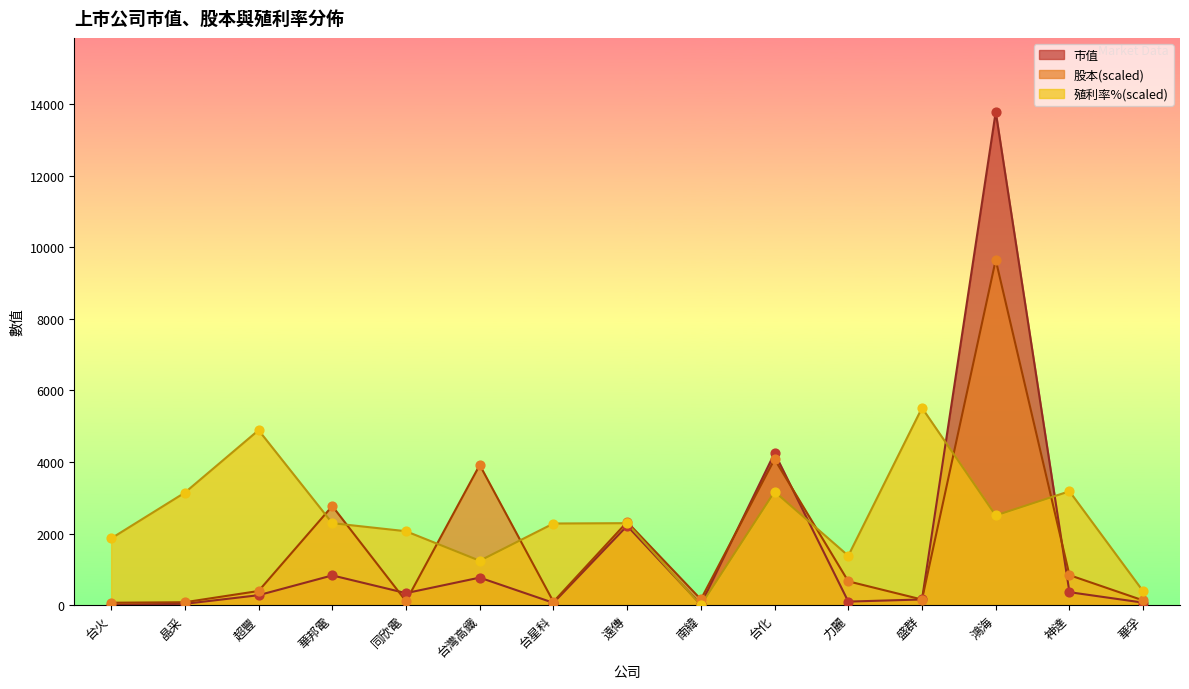

Which series reaches the minimum Y coordinate?

殖利率%